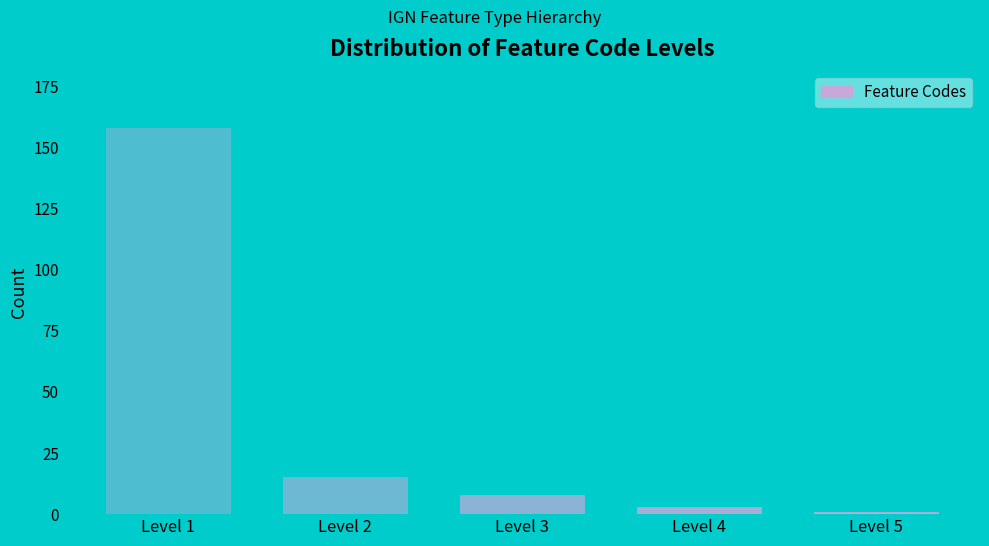

Reading left to right, transcribe all the data shown in this chart.

158	15	8	3	1